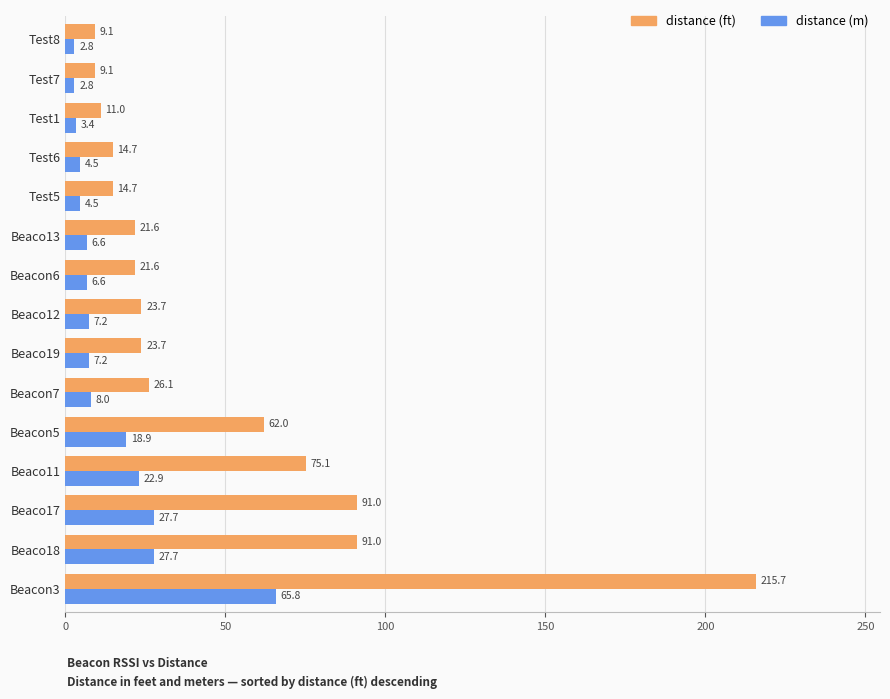

Which series has the largest total across all categories?

distance (ft)